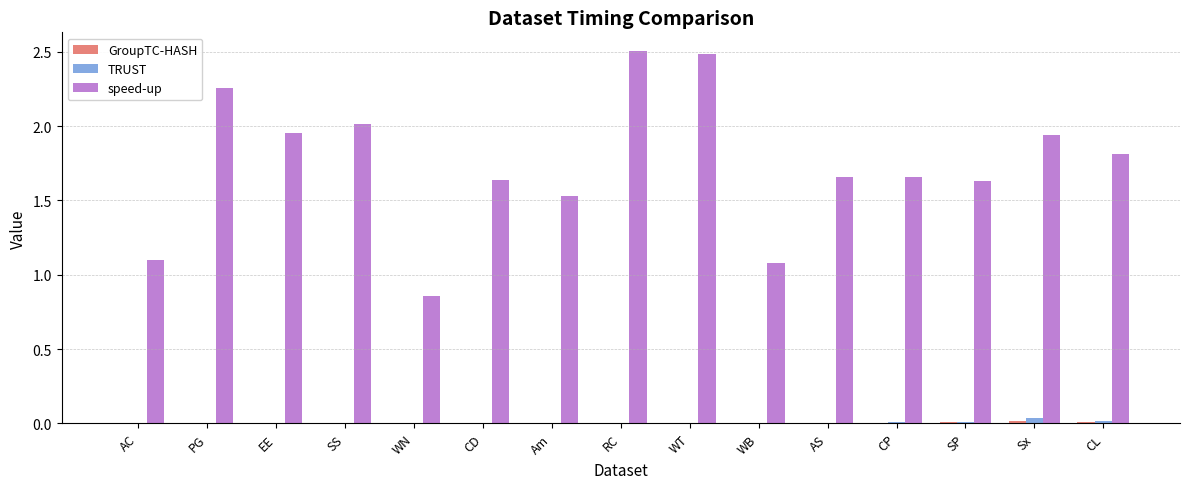

True or false: TRUST has a value of 0.0 at WN.

True